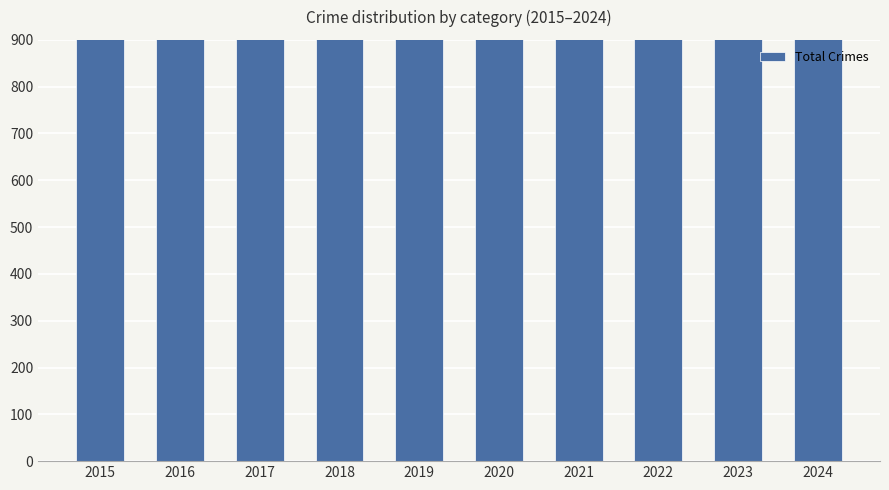

What is the maximum value shown in the chart?

2086